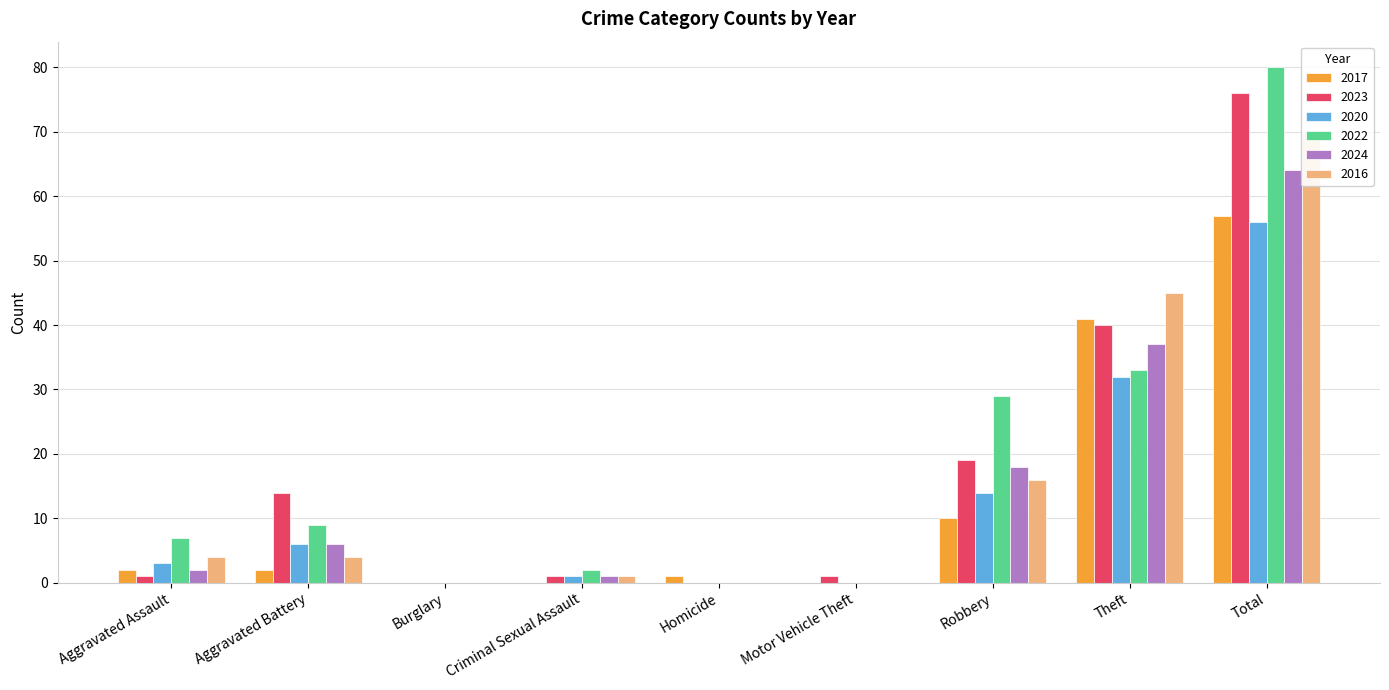

Which series has the largest total across all categories?

2022